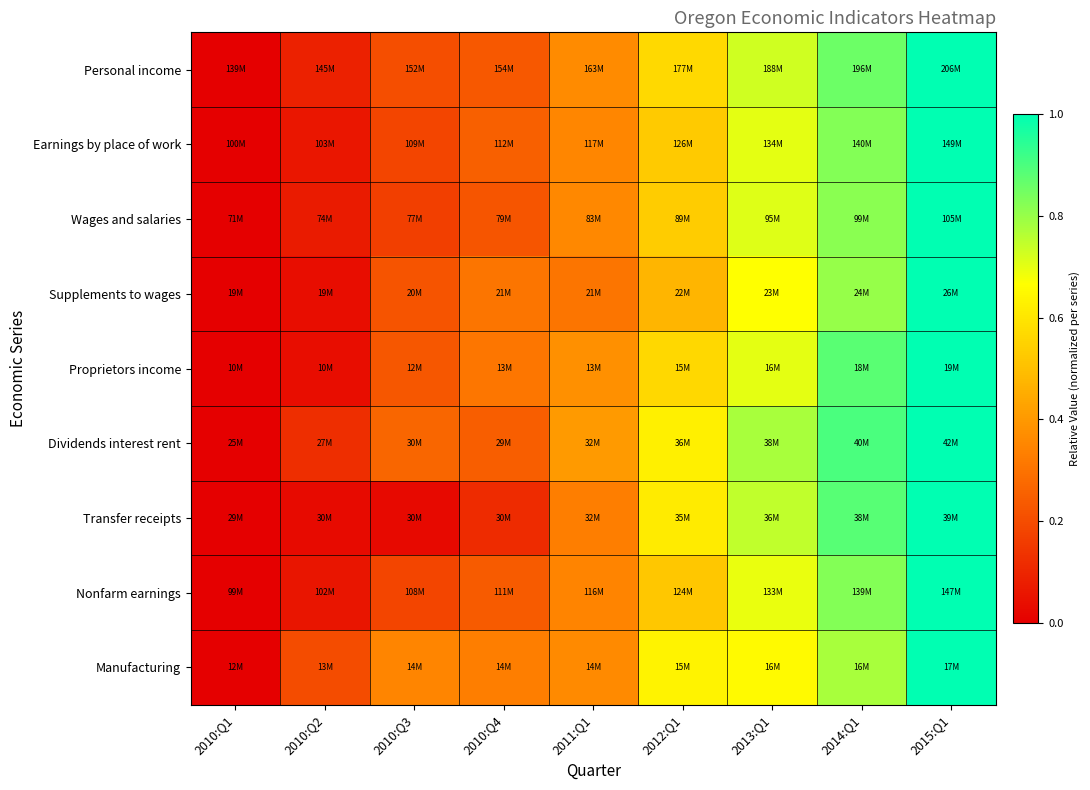

Which has a higher value, 2011:Q1 or 2013:Q1?

2013:Q1